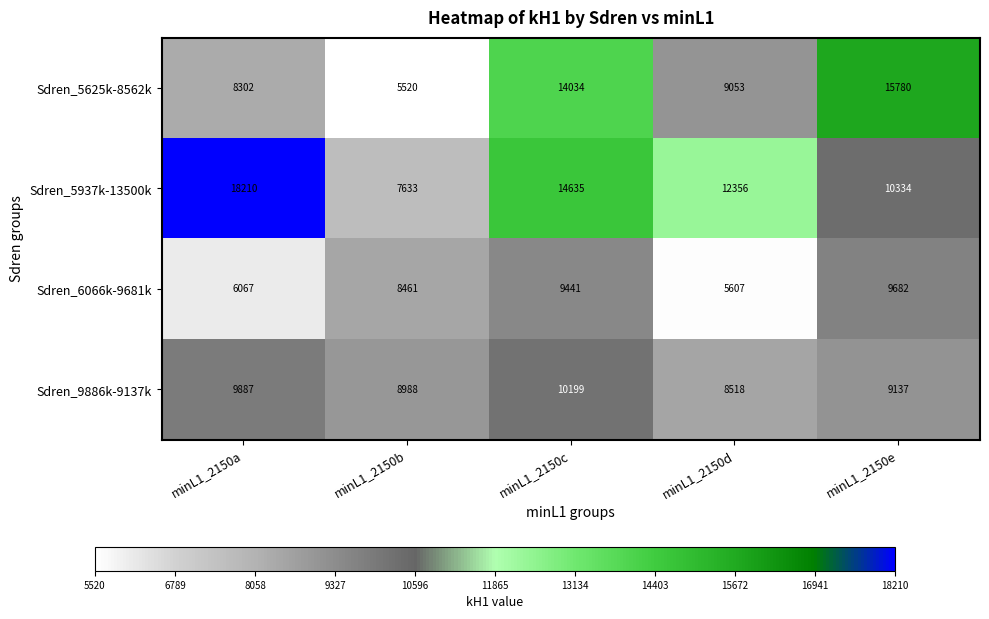

Which category has the highest value in the Sdren_6066k-9681k series?

minL1_2150e